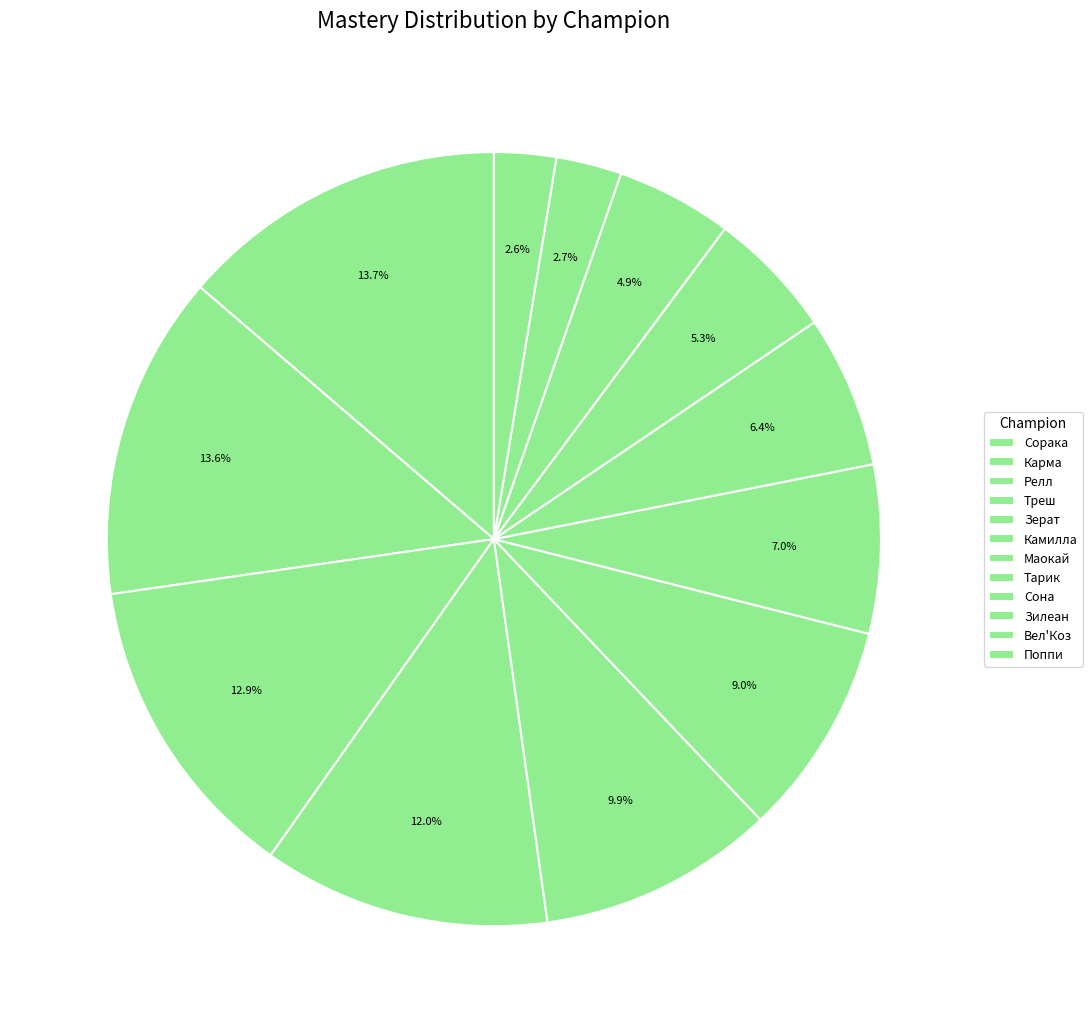

Which slice is the smallest?

Поппи